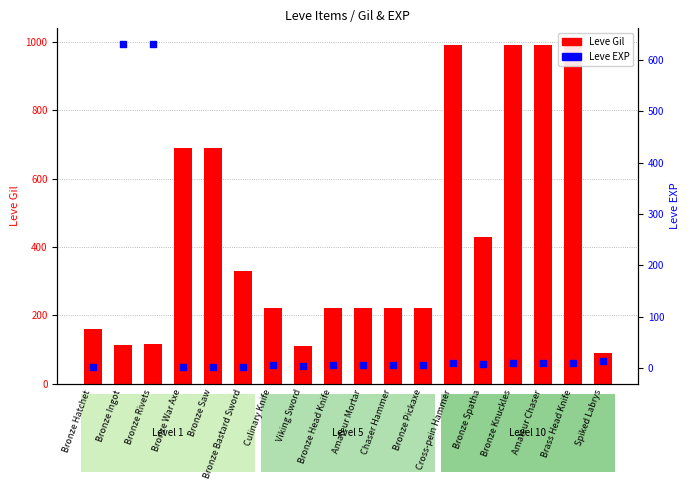

What is the ratio of the value at Culinary Knife to the value at Bronze Hatchet?

5.0